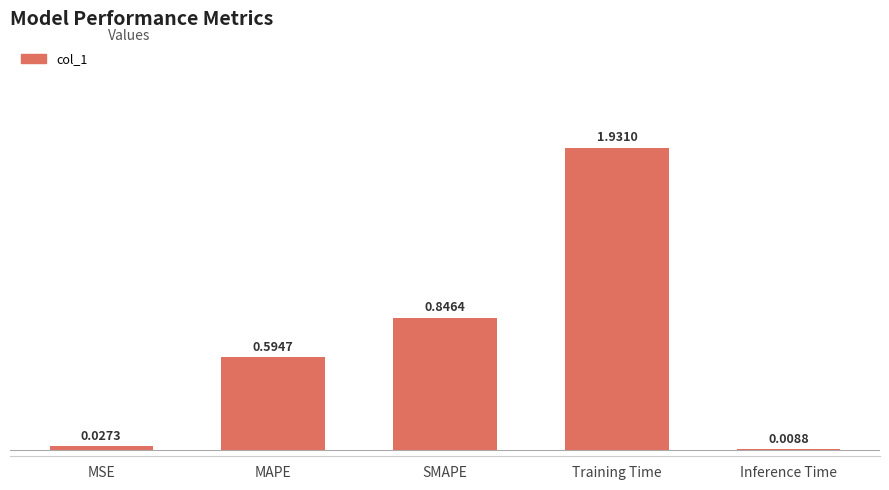

The chart shows a value of 1.2 at Training Time. True or false?

False